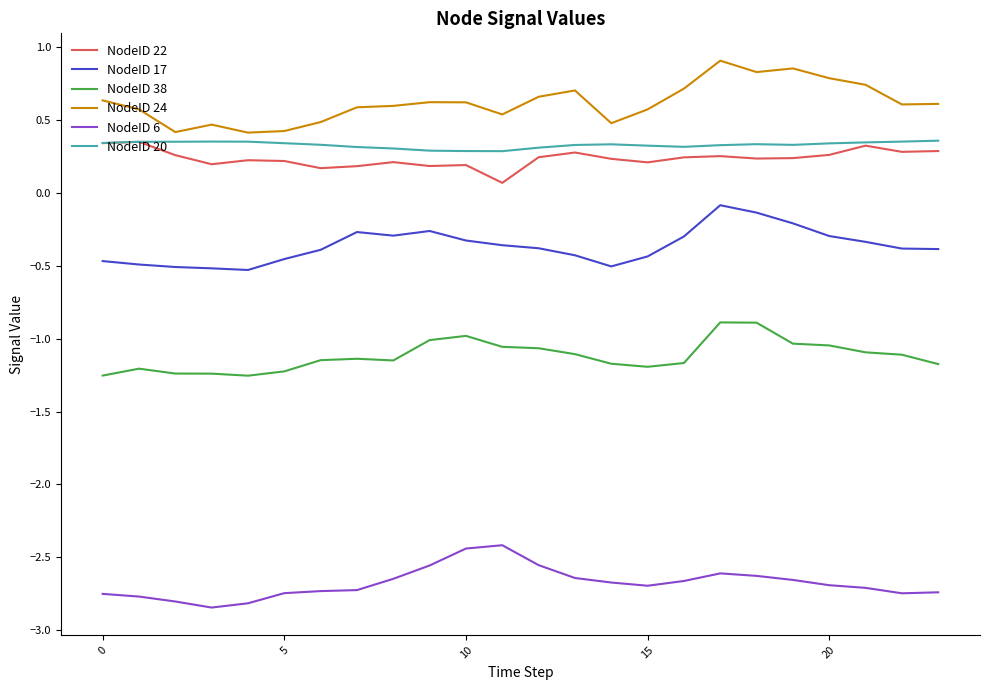

What is the maximum value for NodeID 6?

-2.4